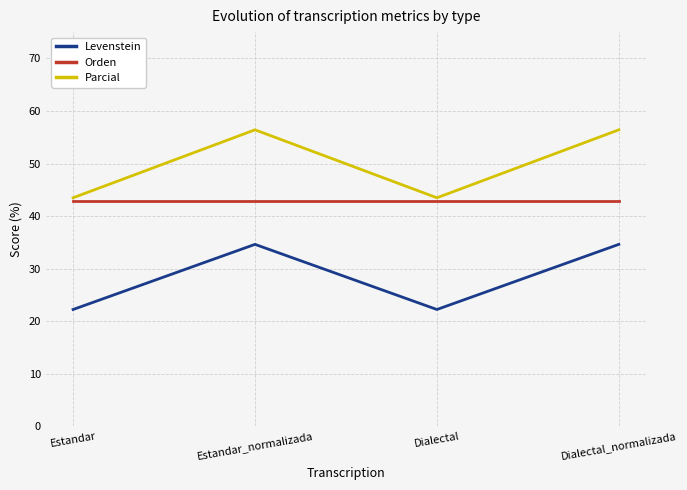

The Parcial series shows 76.4 at Dialectal. True or false?

False